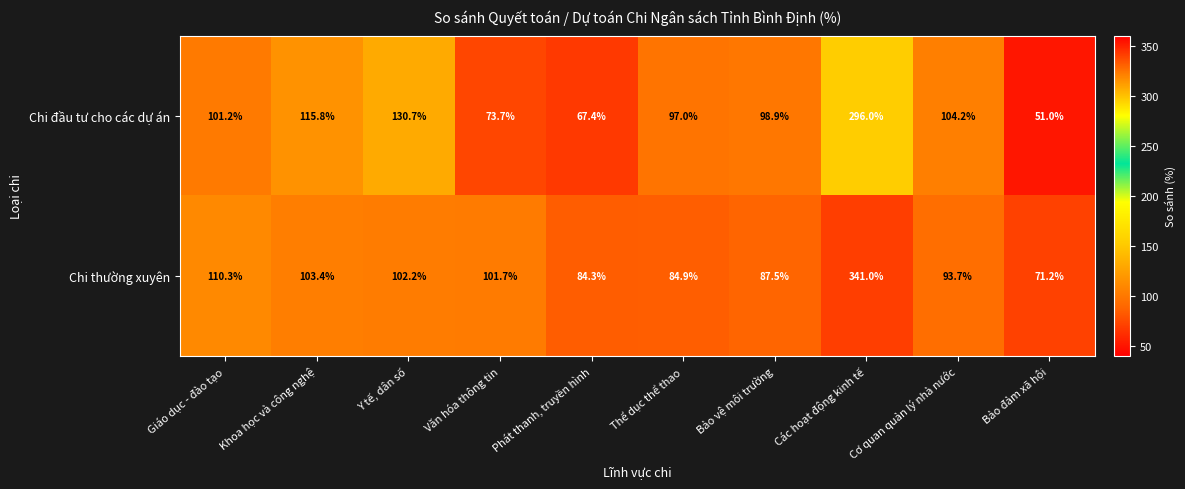

How many data points does each series have?

10